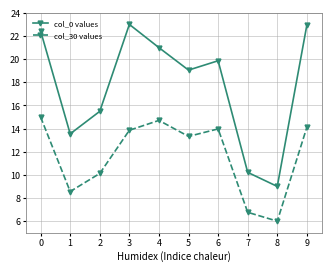

True or false: col_0 values has a value of 6.8 at 3.

False